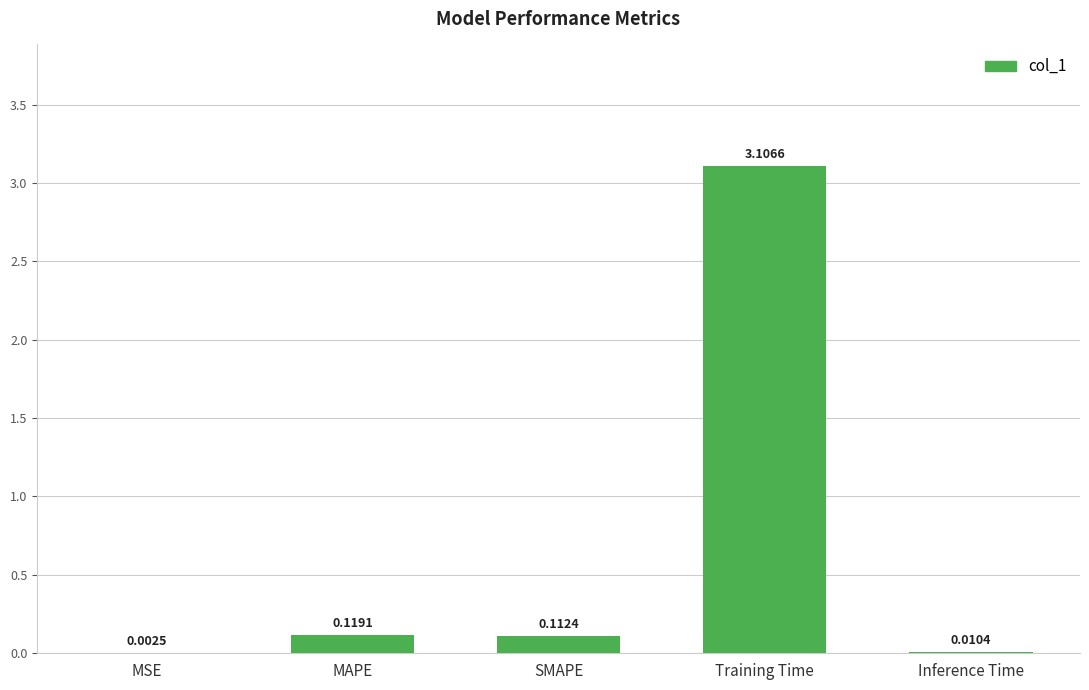

At which label is the value closest to 1?

MAPE